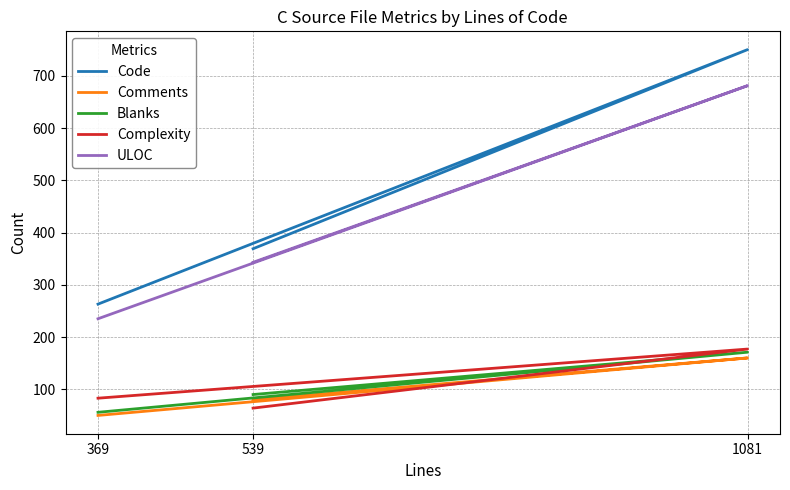

Between 539 and 369, which series saw the biggest shift?

ULOC